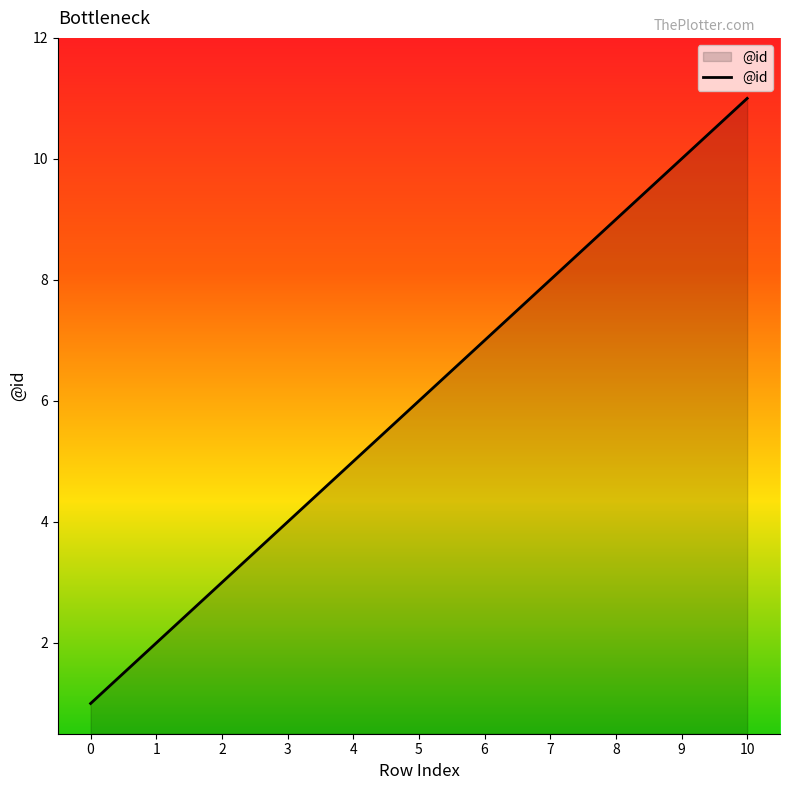

What is the difference between the values at 3 and 10?

7